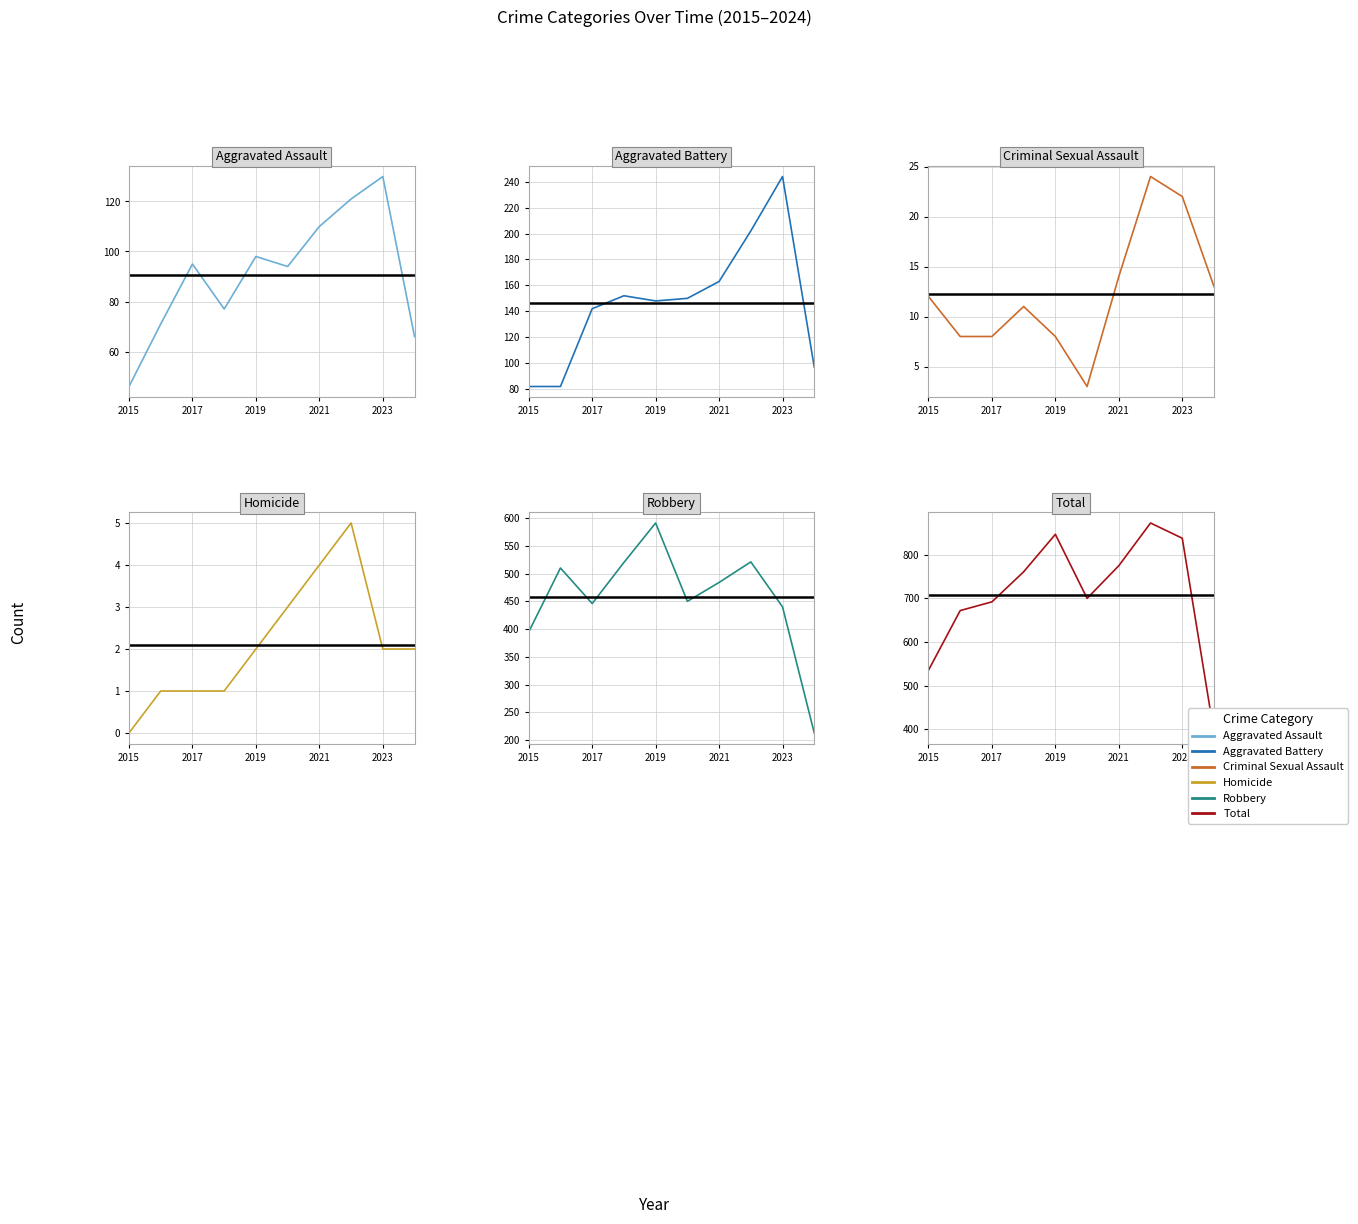

True or false: Aggravated Assault and Aggravated Battery cross at least once.

False